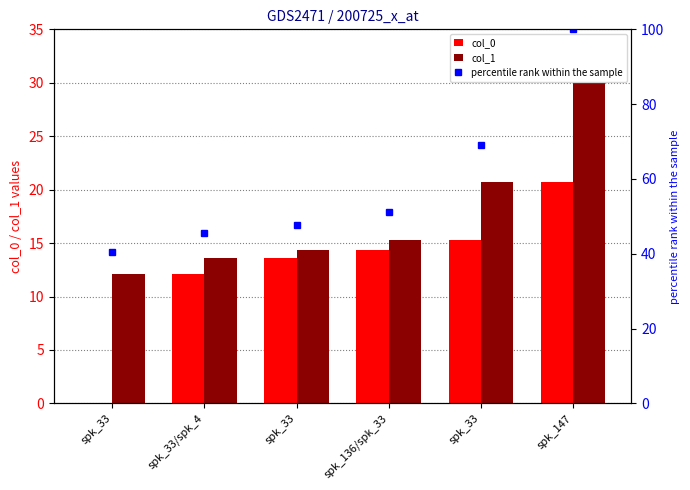

Where does the col_0 series first go above 14?

spk_136/spk_33